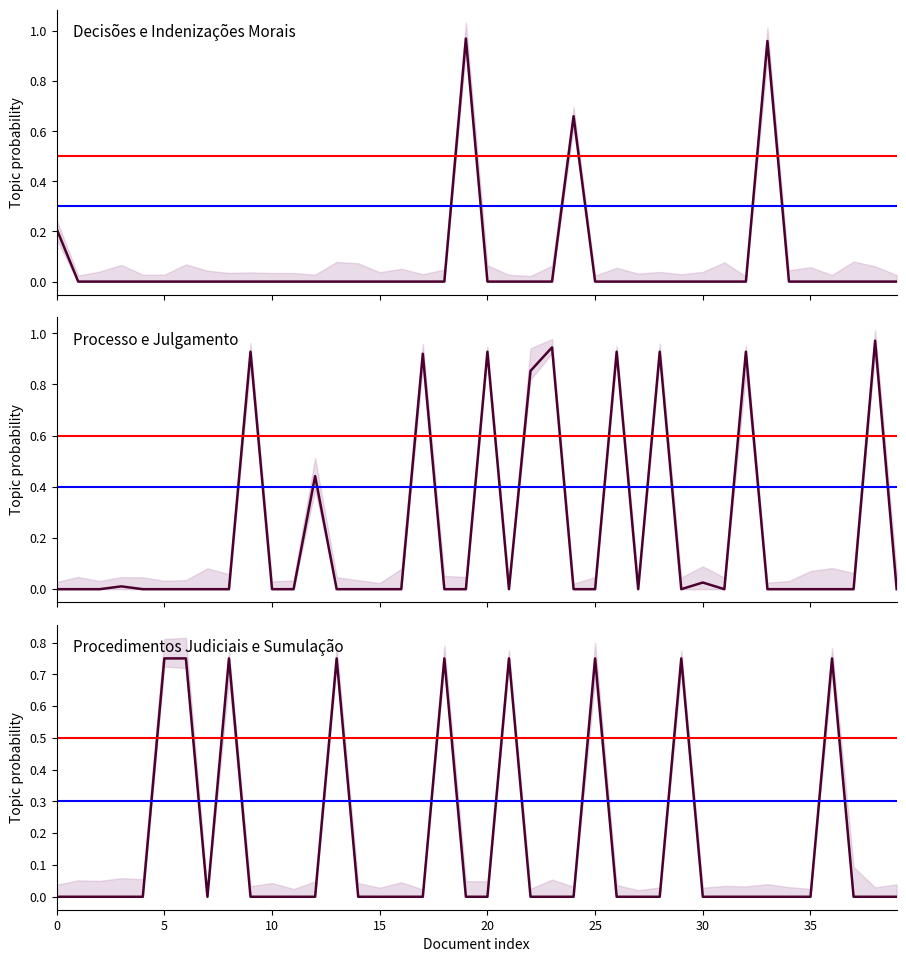

Is it true that Procedimentos Judiciais e Sumulação equals -0.5 at 38?

False